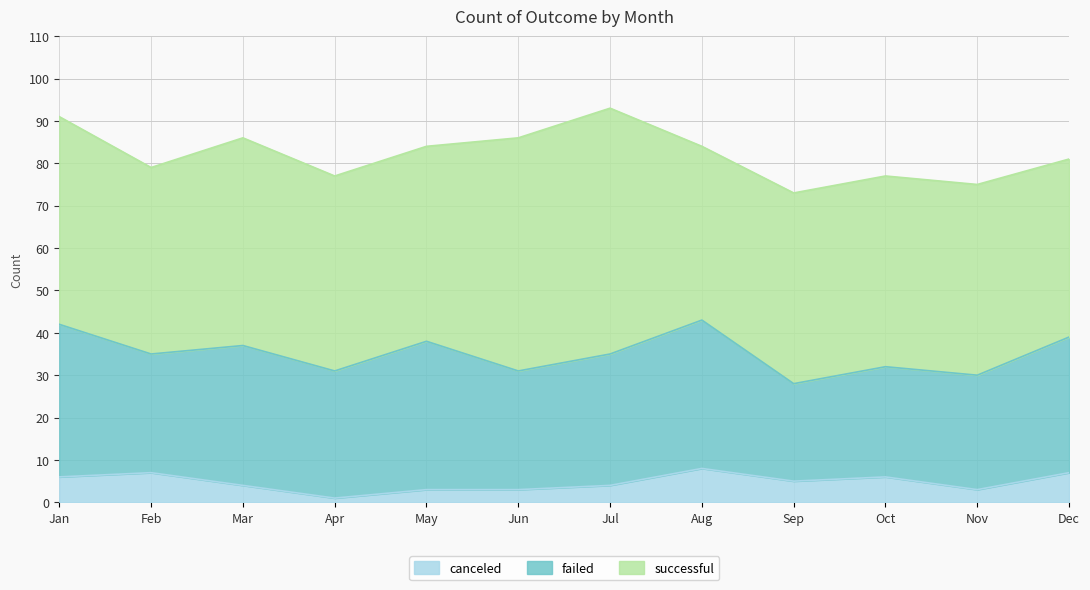

In successful, how many points are lower than both neighbors (excluding endpoints)?

2